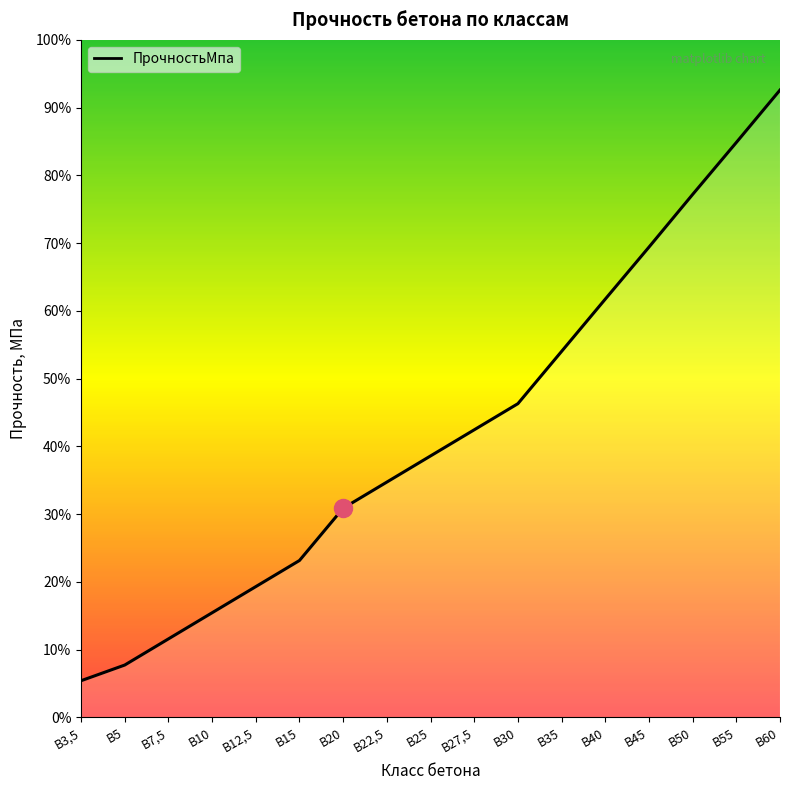

Approximately how many times larger is the value at В30 compared to В35?

0.9